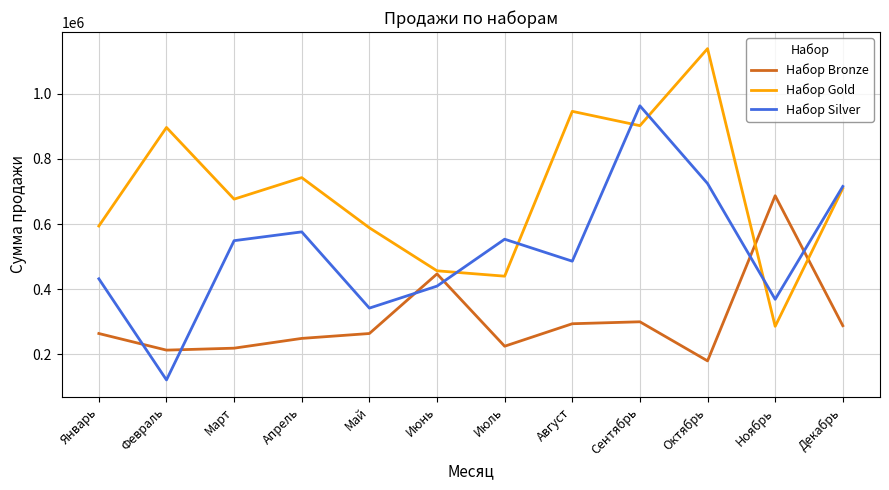

What is the spread (max minus min) of values at Декабрь?

427500